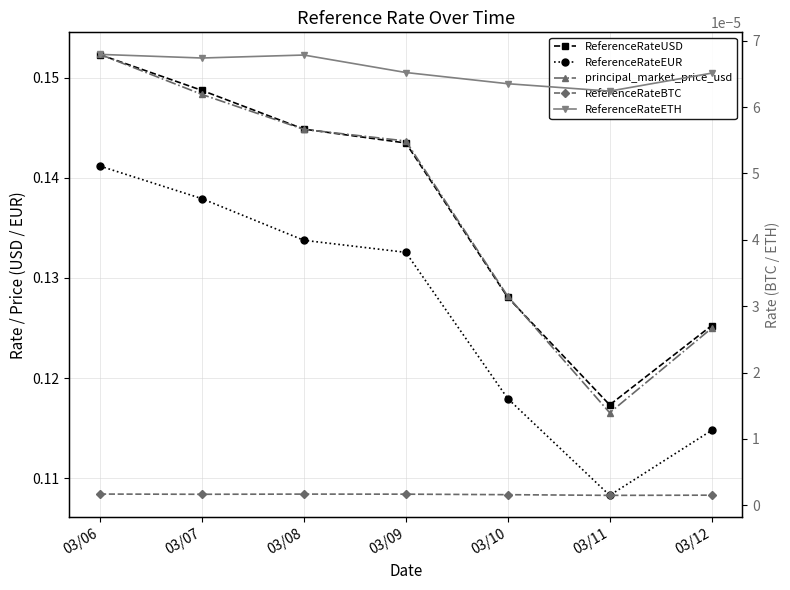

The ReferenceRateBTC series shows 0.0 at 03/12. True or false?

True